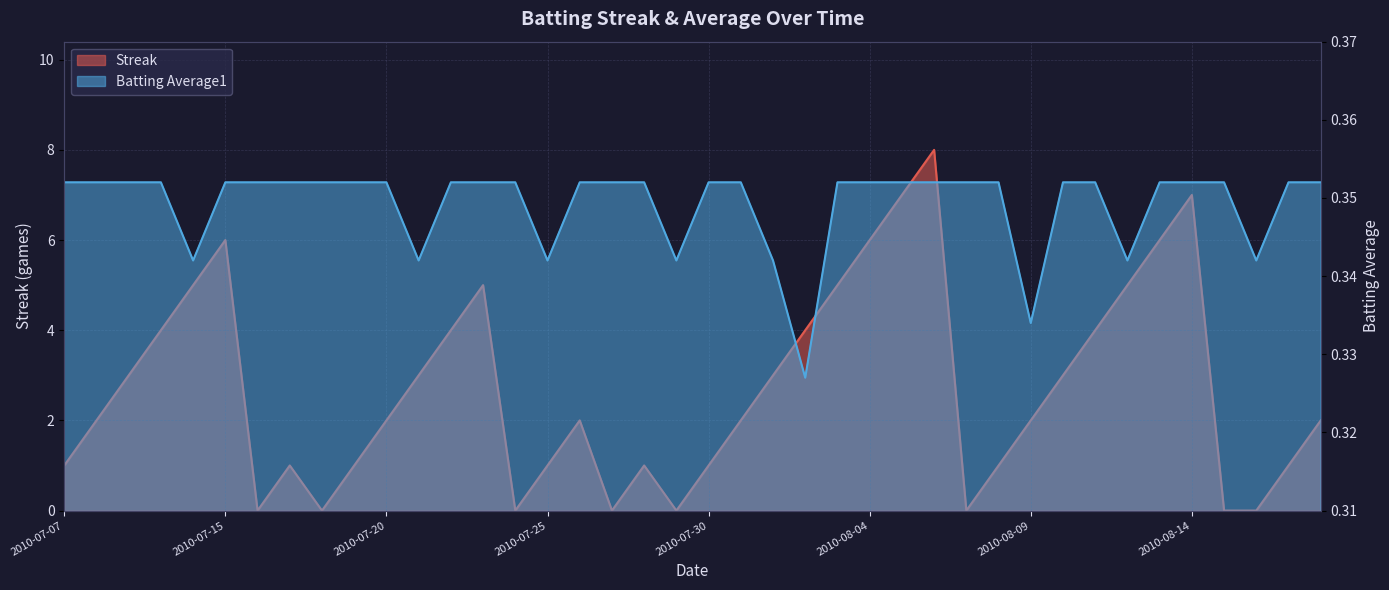

At which label does Streak first exceed 2?

2010-07-09